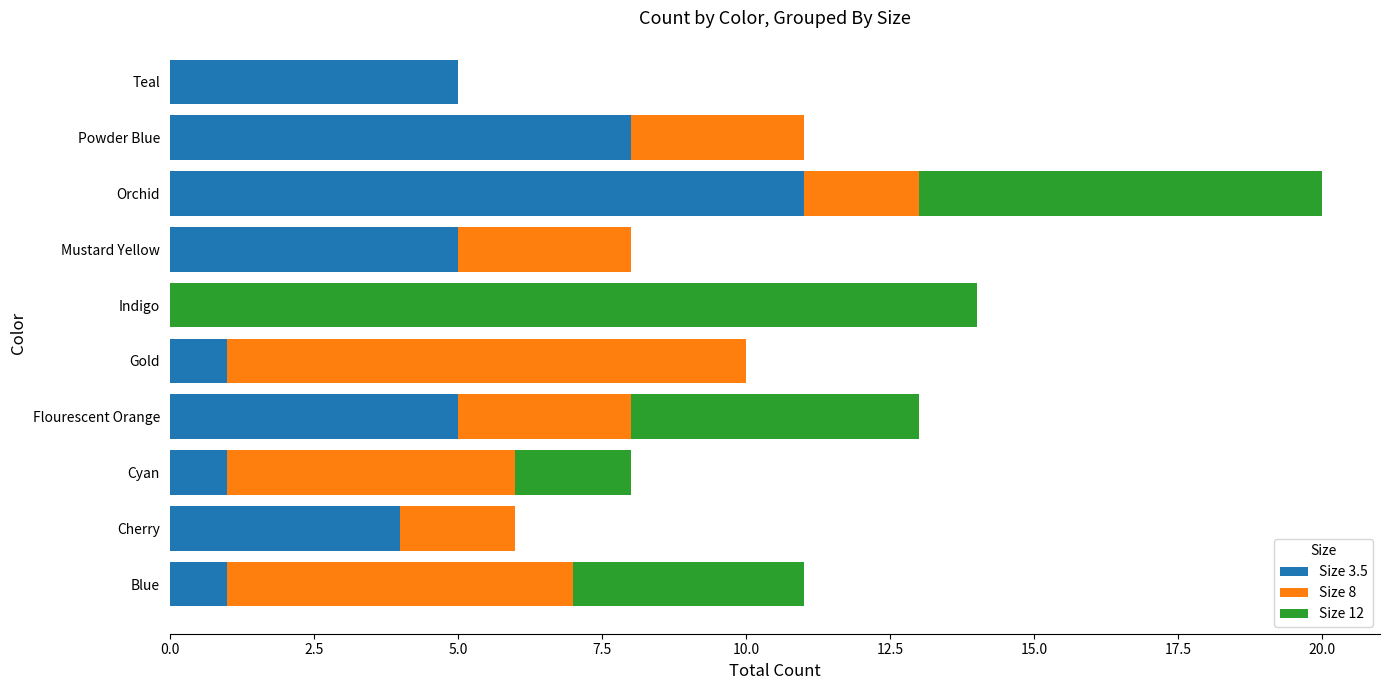

Which category has the highest value in the Size 3.5 series?

Orchid